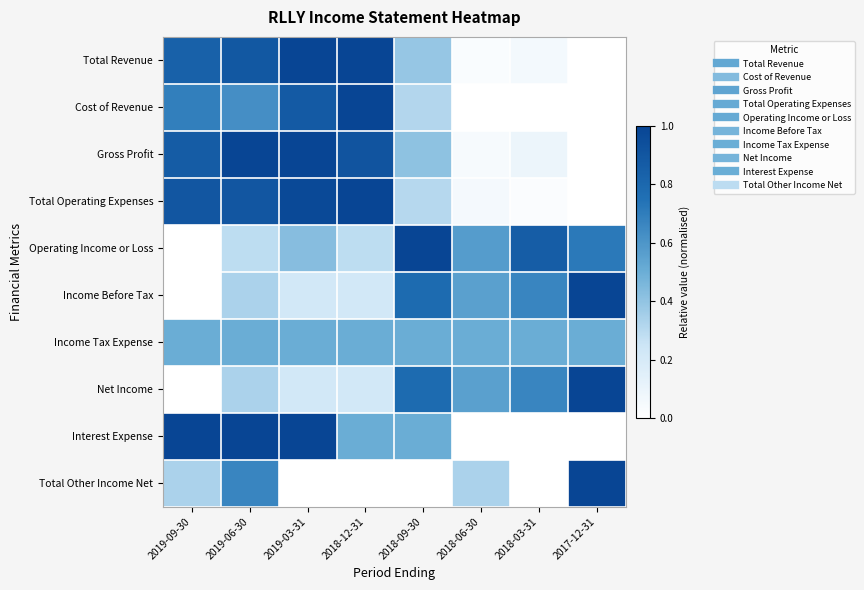

At which category does the chart reach its peak across all series?

2019-03-31